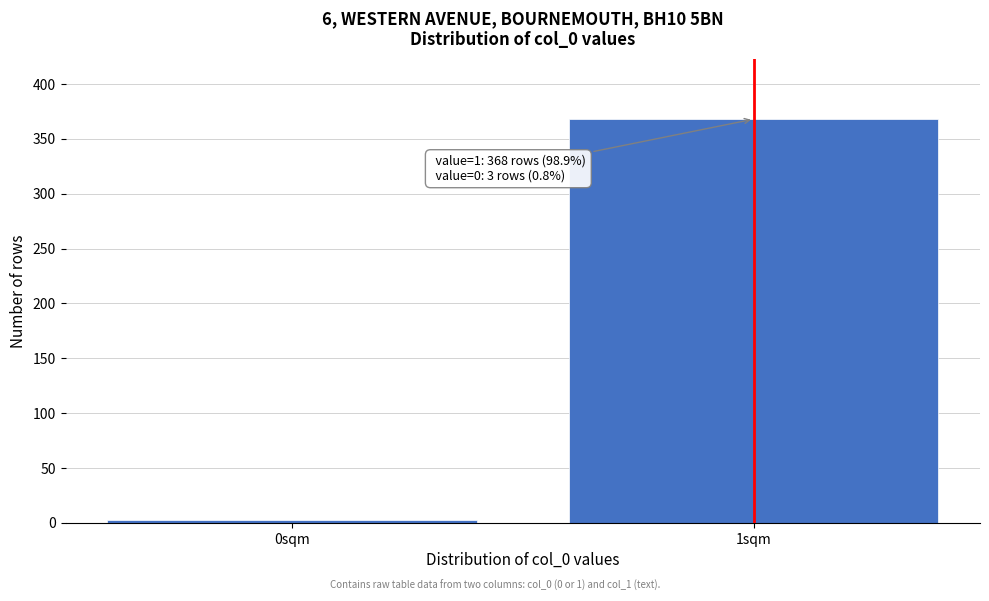

Reading right to left, transcribe all the data shown in this chart.

1sqm=368	0sqm=3